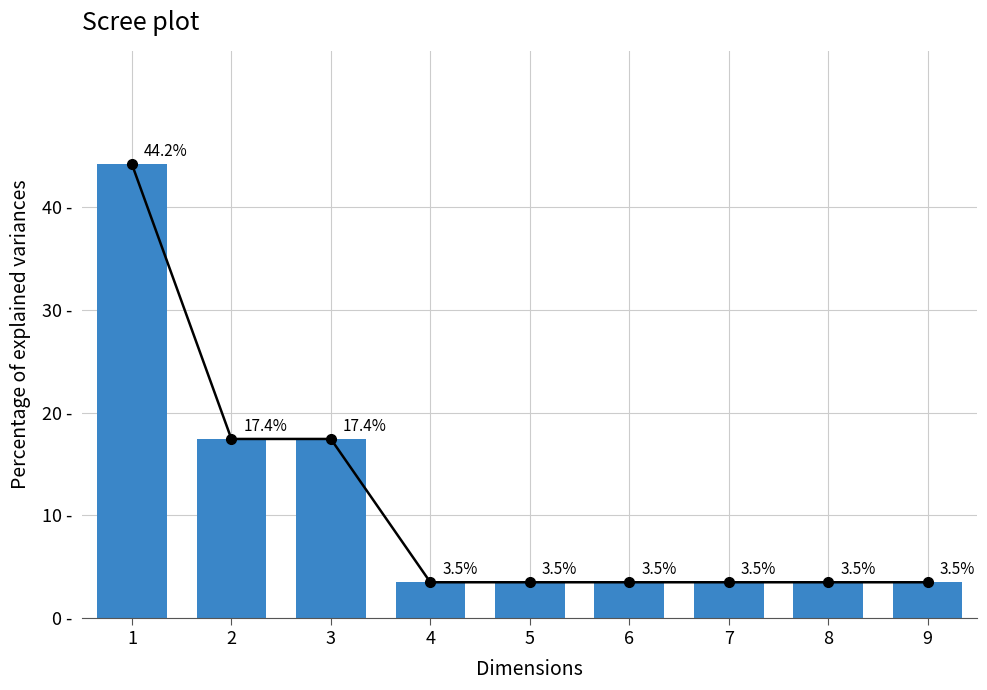

Which series has the widest spread of values?

Trend